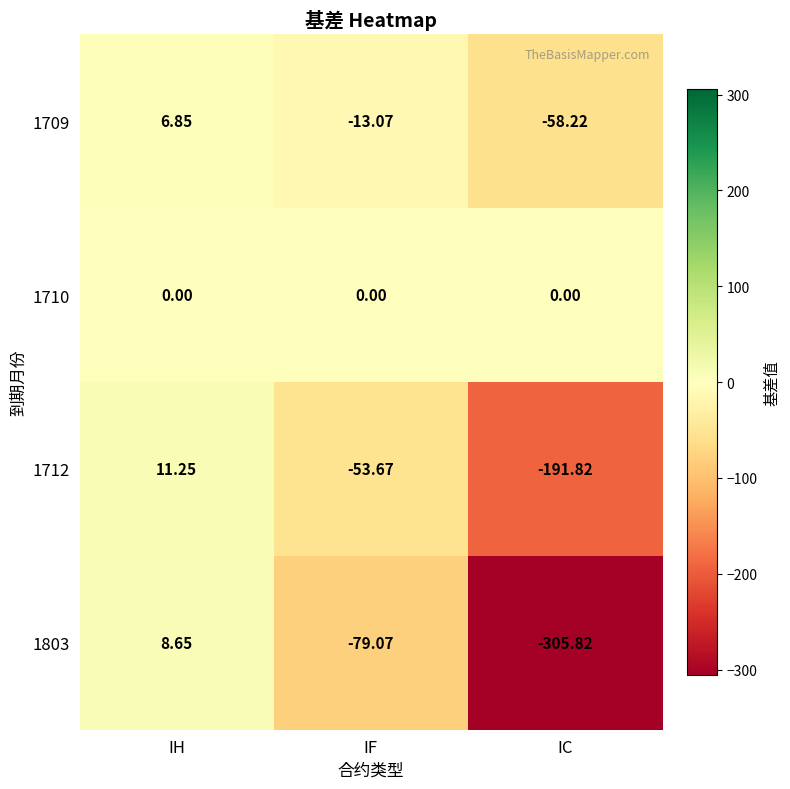

Where does the 1709 series first go above -13?

IH